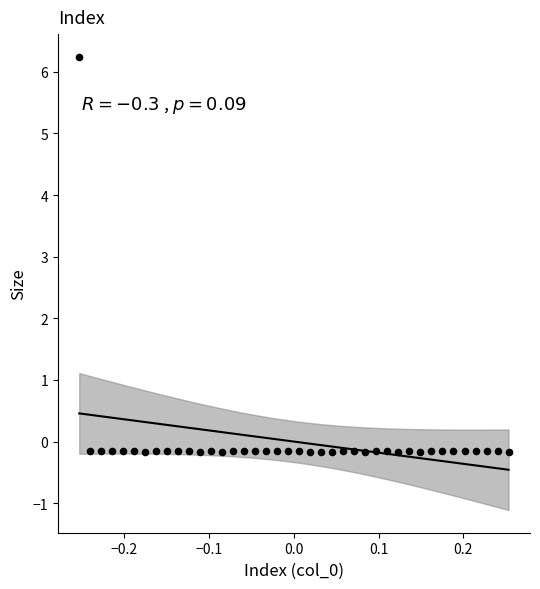

What is the range of X values (max minus min)?

0.5